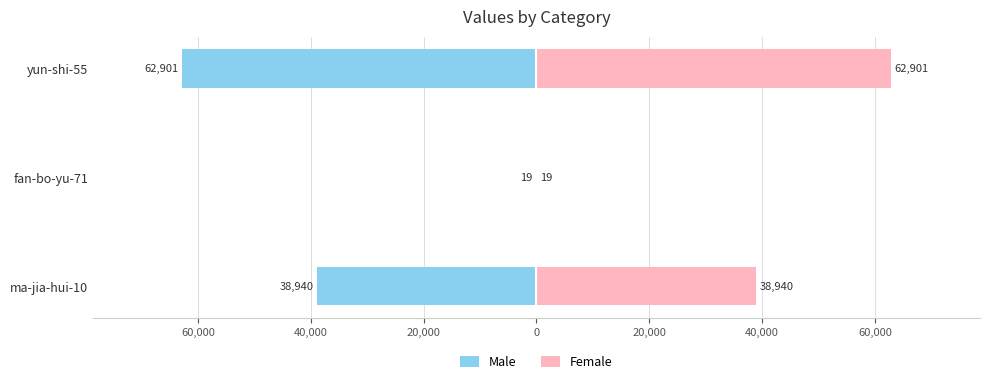

Which series has the largest total across all categories?

Female